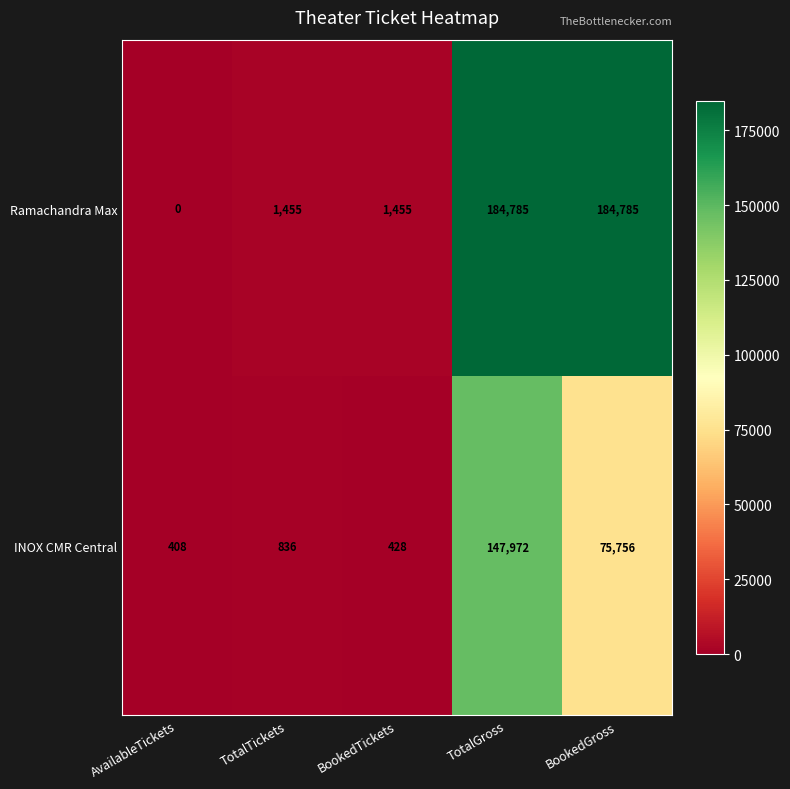

What is the difference between the INOX CMR Central values at BookedTickets and BookedGross?

75328